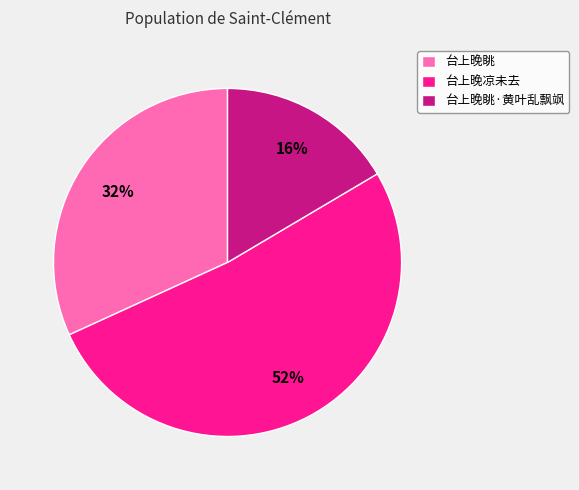

Approximately how many times larger is the value at 台上晚凉未去 compared to 台上晚眺?

1.6